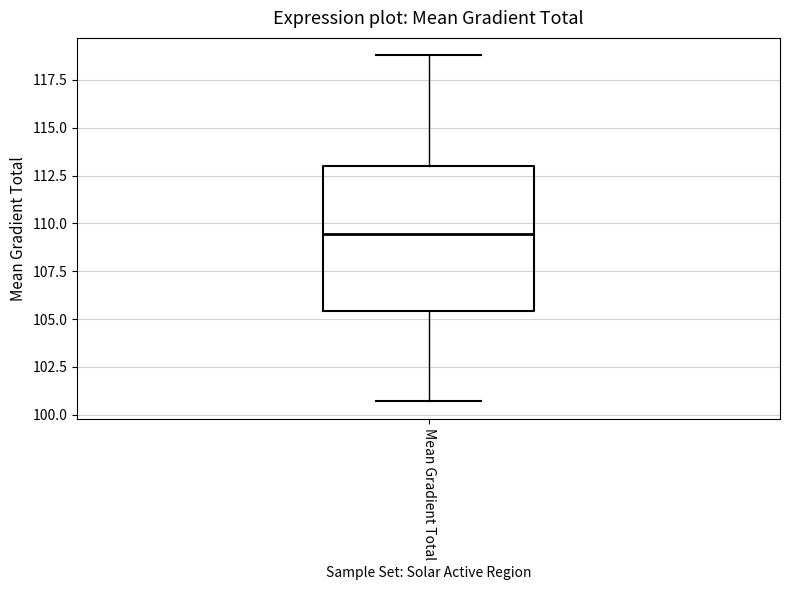

Where does the median line of the box for Mean Gradient Total sit on the y-axis? The values are not printed on the chart, so give them approximately, as read against the axis.

109.5